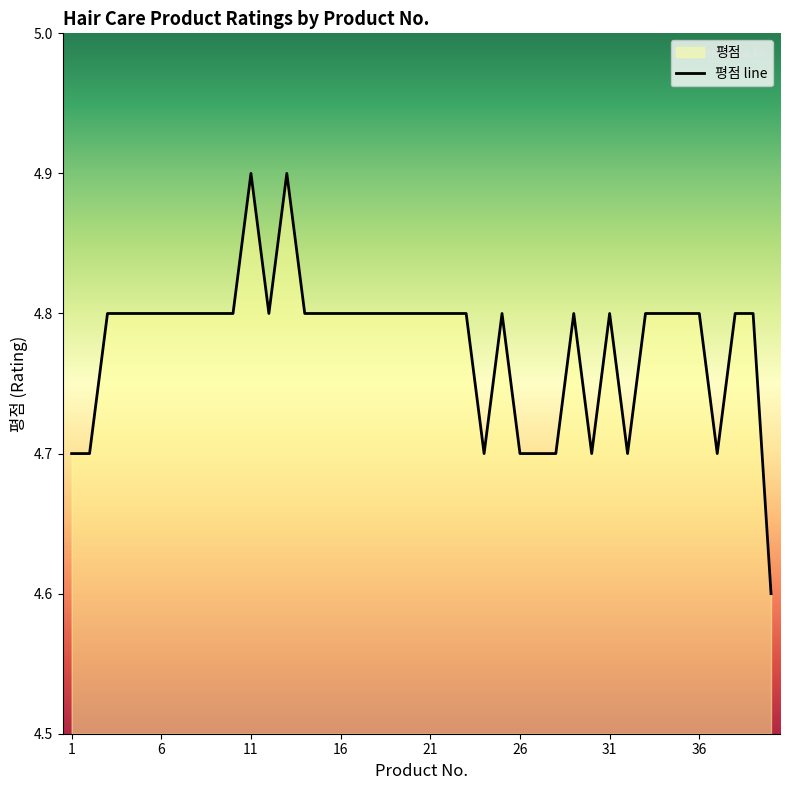

The chart shows a value of 8.4 at 34. True or false?

False